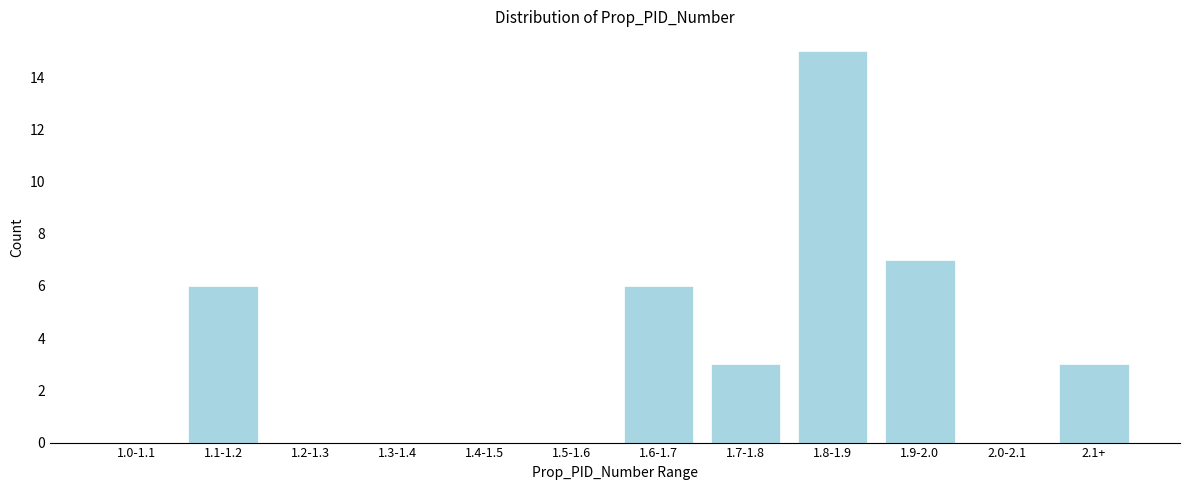

Reading left to right, extract all data points from this chart.

1.0-1.1=0	1.1-1.2=6	1.2-1.3=0	1.3-1.4=0	1.4-1.5=0	1.5-1.6=0	1.6-1.7=6	1.7-1.8=3	1.8-1.9=15	1.9-2.0=7	2.0-2.1=0	2.1+=3